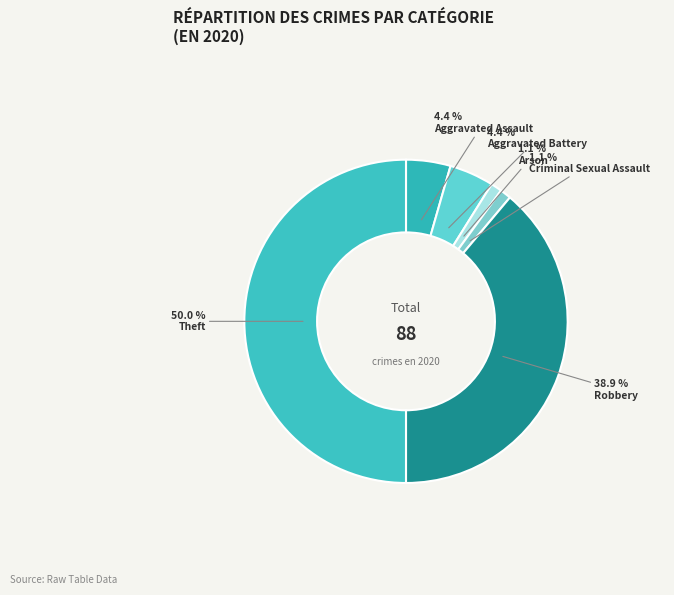

How many slices are in this pie chart?

6